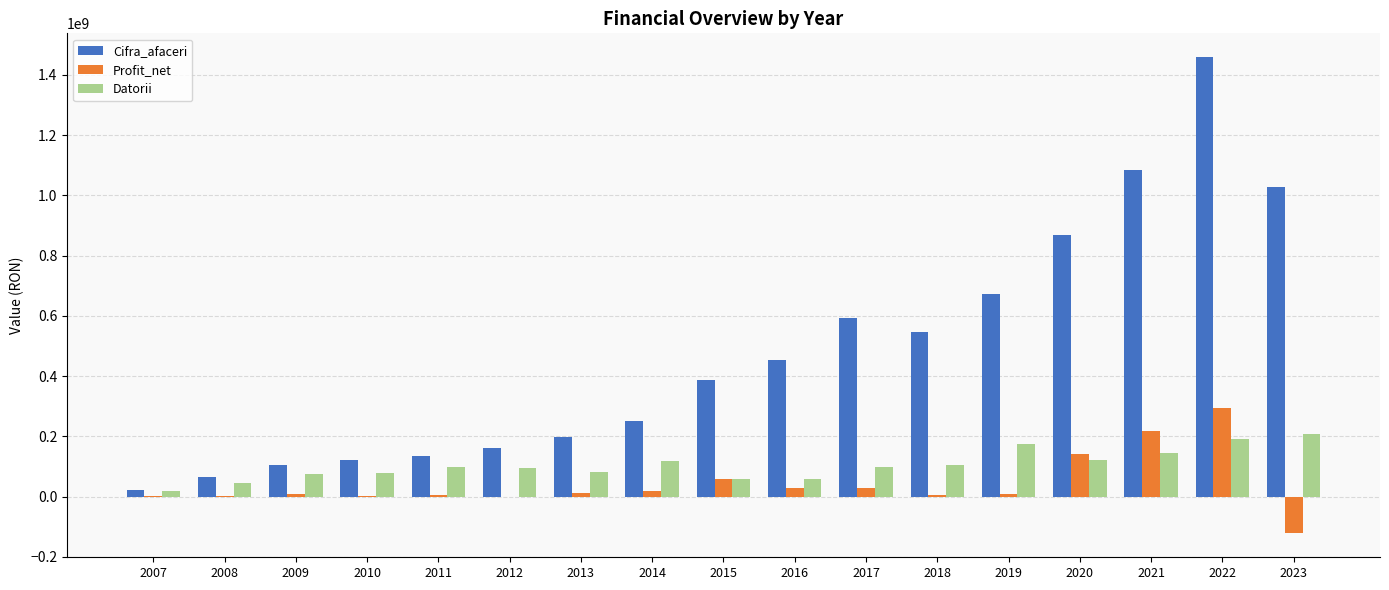

Which series changed the most between 2008 and 2020?

Cifra_afaceri